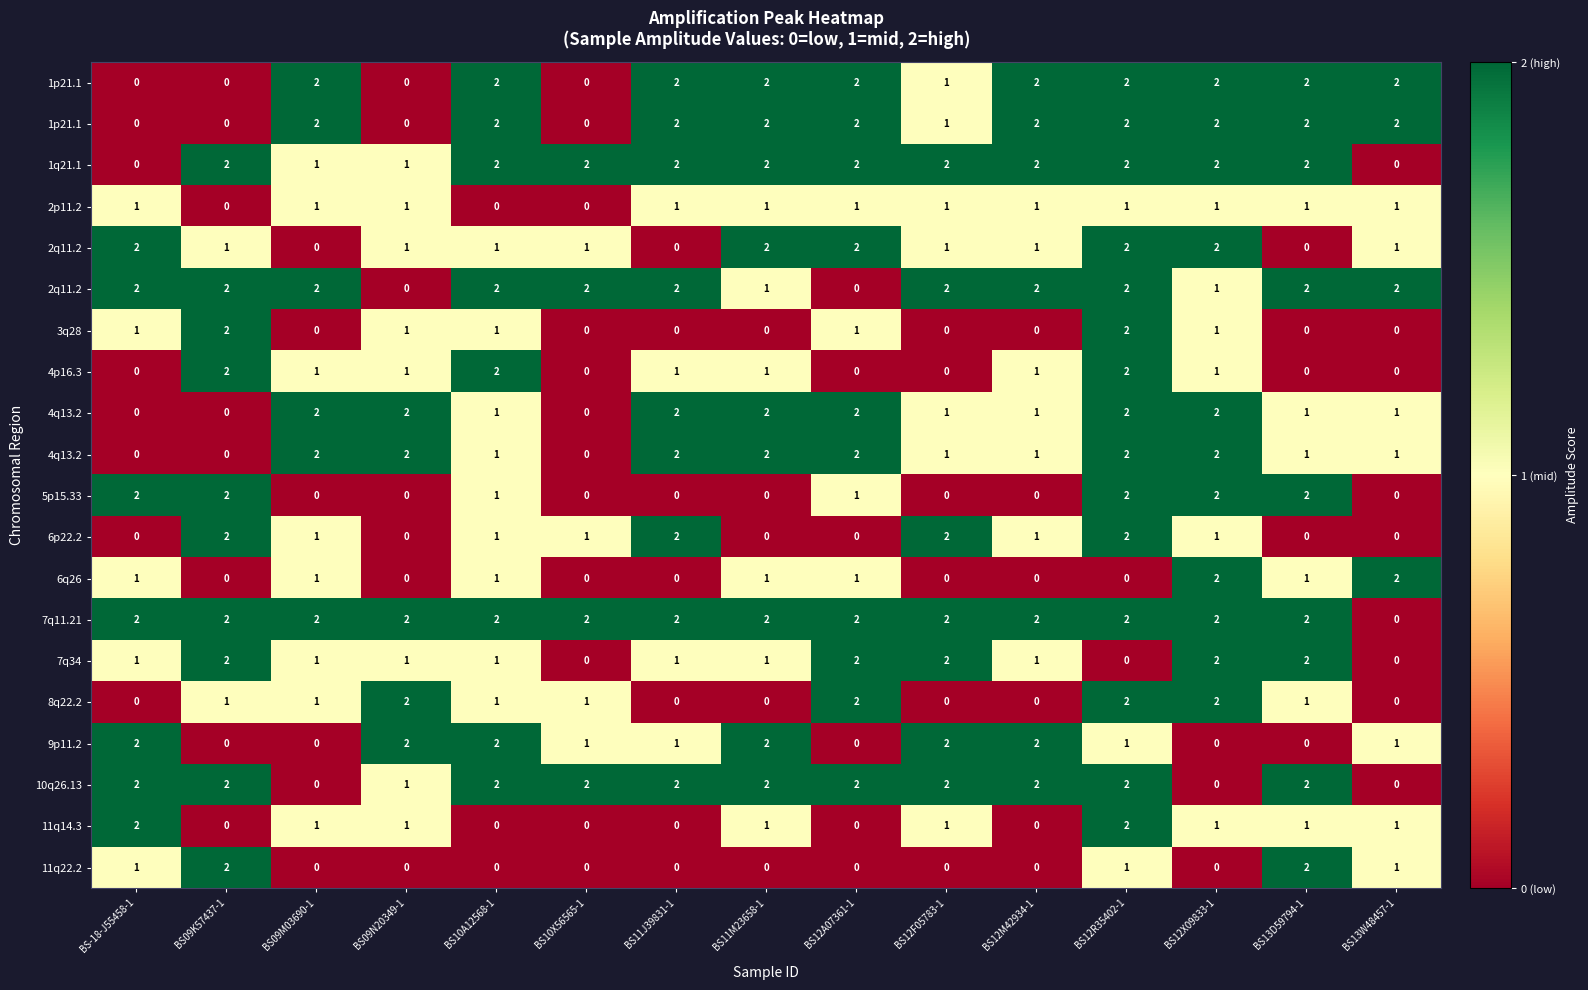

At how many categories does at least one series exceed 0?

15